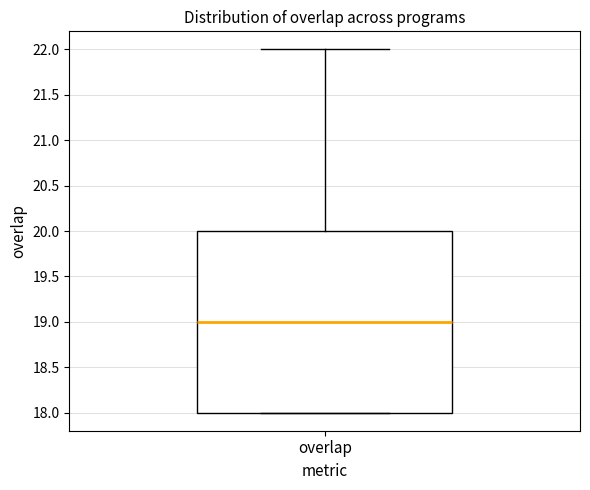

Read this box plot against the y-axis: the position of the median line, the range covered by the box, and the ends of both whiskers. The values are not printed on the chart, so give them approximately, as read against the axis.

median 19, box 18 to 20, whiskers 18 to 22